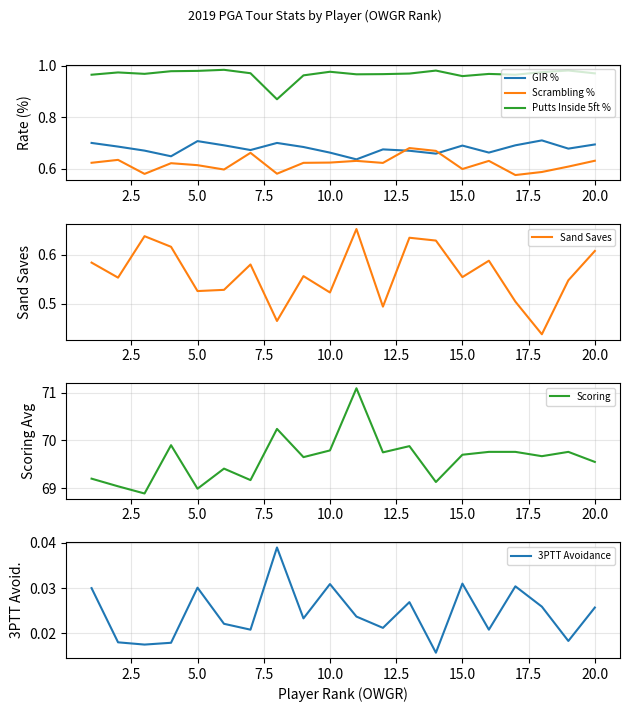

Is the value of Scrambling % at 15.0 greater than the value of GIR % at 5.0?

No